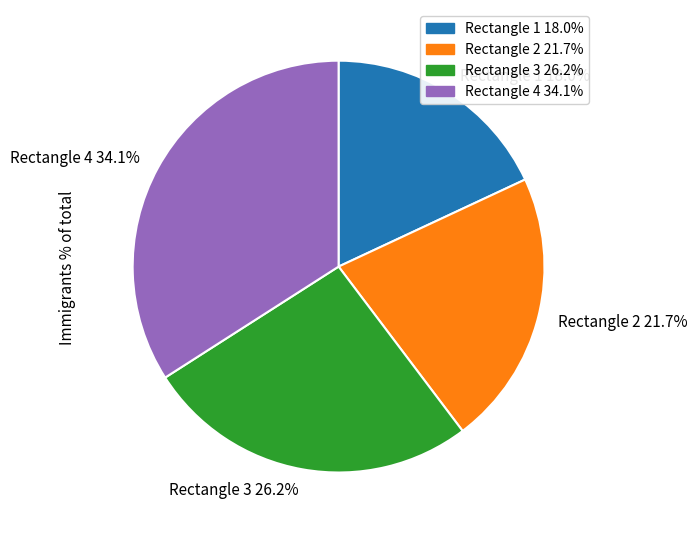

What is the ratio of the value at Rectangle 3 26.2% to the value at Rectangle 2 21.7%?

1.2